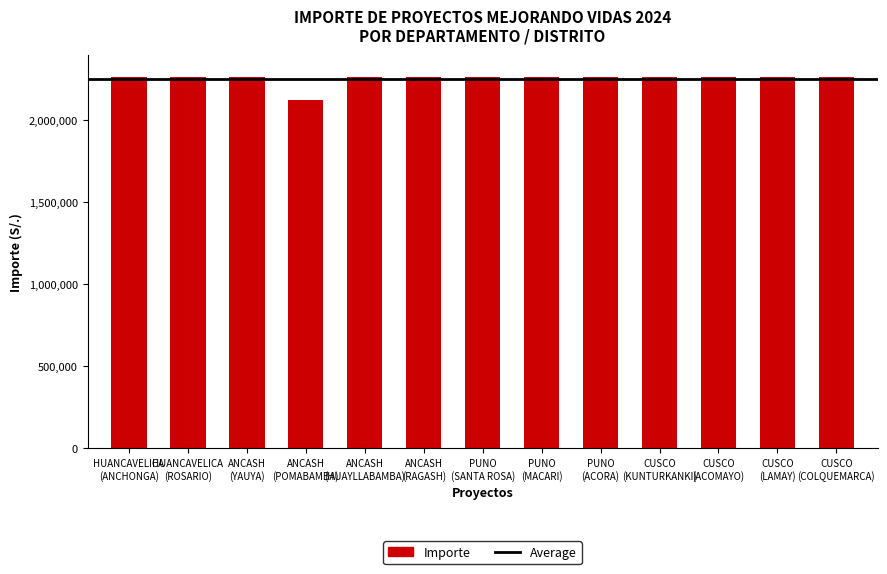

Reading left to right, transcribe all the data shown in this chart.

2260000	2260000	2260000	2121000	2260000	2260000	2260000	2260000	2260000	2260000	2260000	2260000	2260000